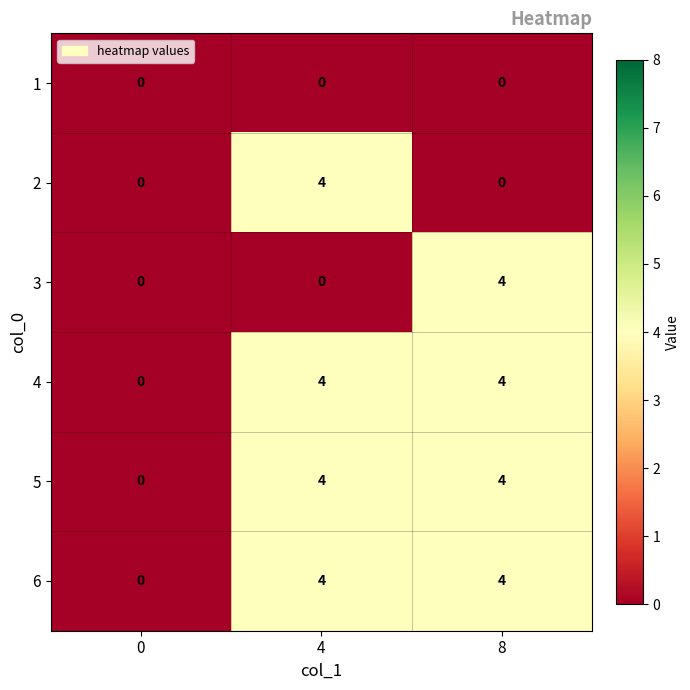

True or false: 2 has a value of 0 at 8.

True